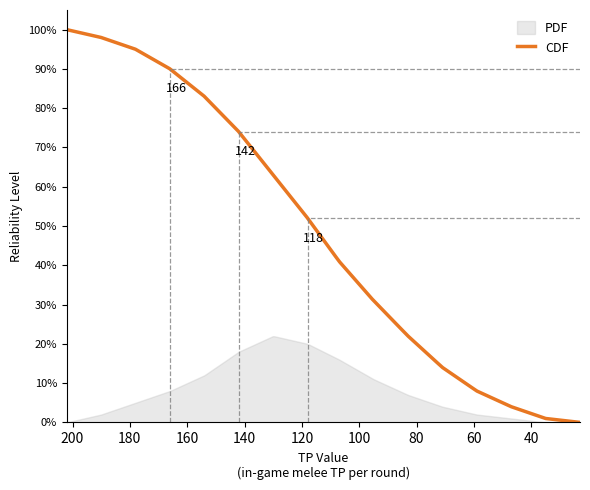

Rank the series by their maximum value, from highest to lowest.

CDF, PDF